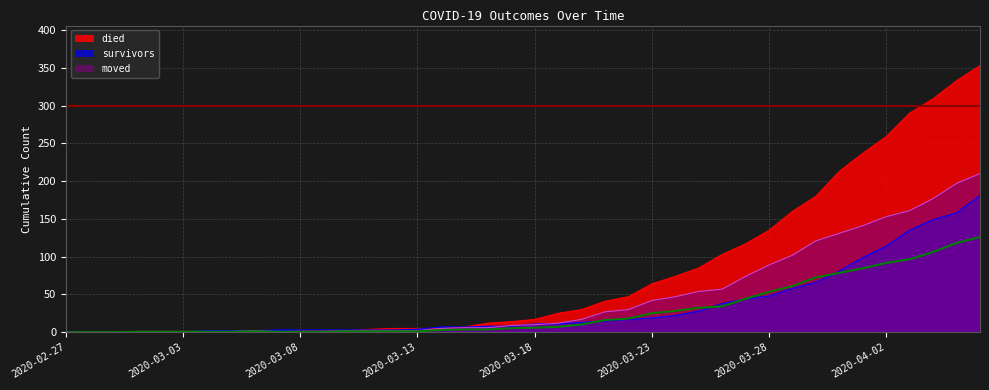

Which category has the highest value across all series?

2020-04-06